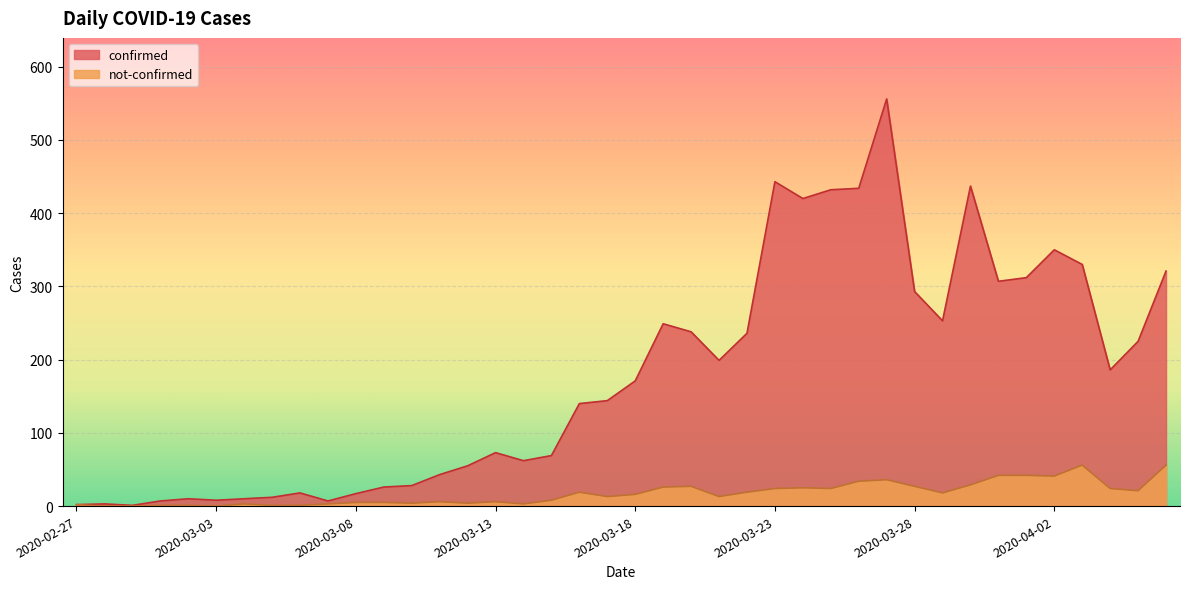

Reading left to right, extract all data points from this chart.

confirmed: 2	3	1	7	10	8	10	12	18	7	17	26	28	43	55	73	62	69	140	144	171	249	238	199	236	443	420	432	434	556	293	253	437	307	312	350	330	186	225	321
not-confirmed: 2	0	0	1	1	0	3	1	1	3	5	5	4	6	4	6	3	8	19	13	16	26	27	13	19	24	25	24	34	36	27	18	29	42	42	41	56	24	21	56